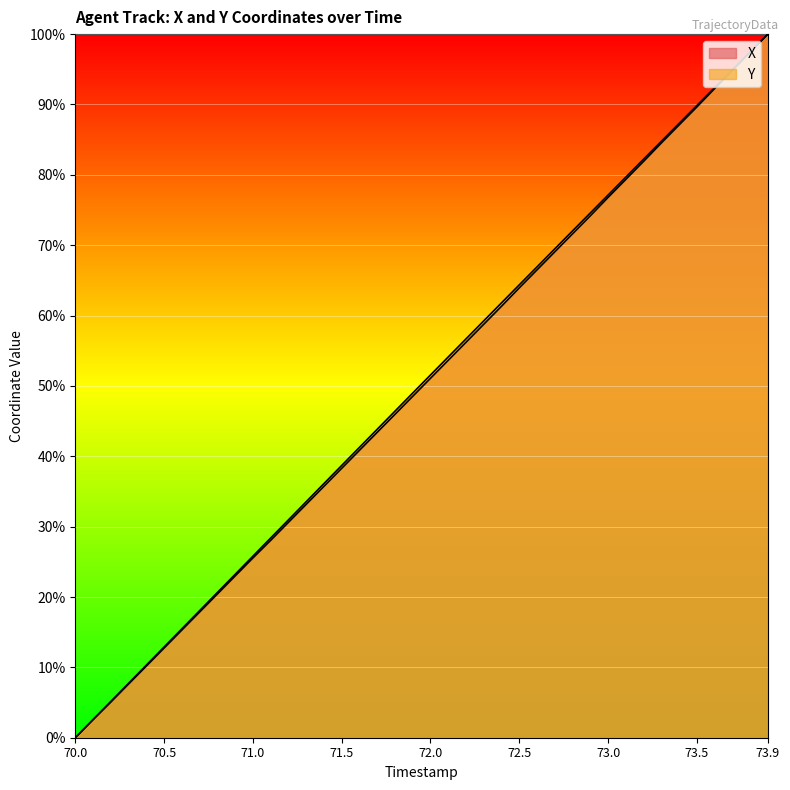

Is it true that X equals 86.9 at 72.5?

False